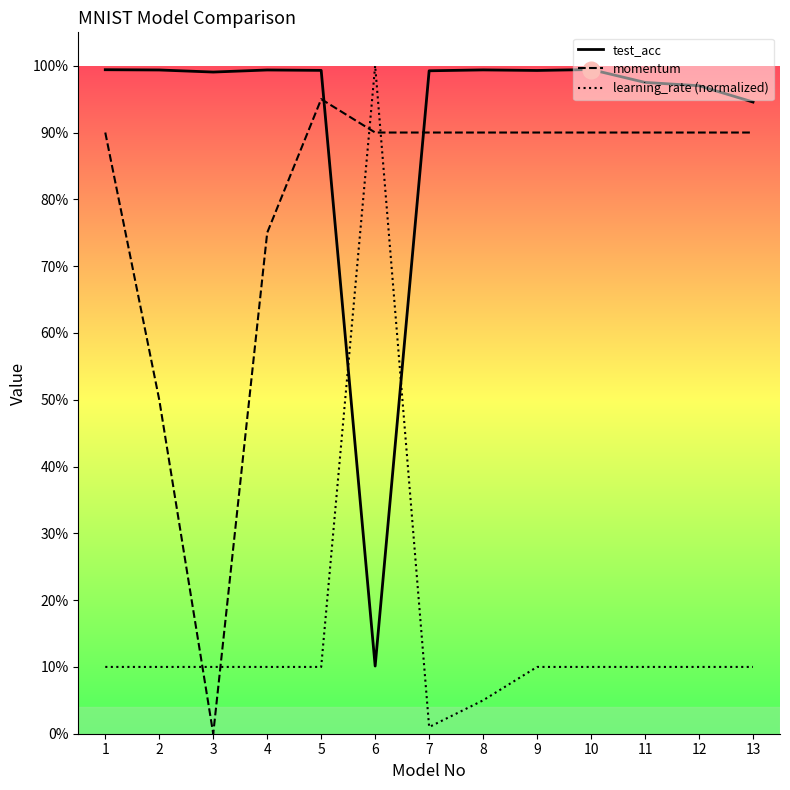

Reading right to left, extract all data points from this chart.

test_acc: 13=0.9	12=1.0	11=1.0	10=1.0	9=1.0	8=1.0	7=1.0	6=0.1	5=1.0	4=1.0	3=1.0	2=1.0	1=1.0
momentum: 13=0.9	12=0.9	11=0.9	10=0.9	9=0.9	8=0.9	7=0.9	6=0.9	5=0.9	4=0.8	3=0.0	2=0.5	1=0.9
learning_rate (normalized): 13=0.1	12=0.1	11=0.1	10=0.1	9=0.1	8=0.0	7=0.0	6=1.0	5=0.1	4=0.1	3=0.1	2=0.1	1=0.1